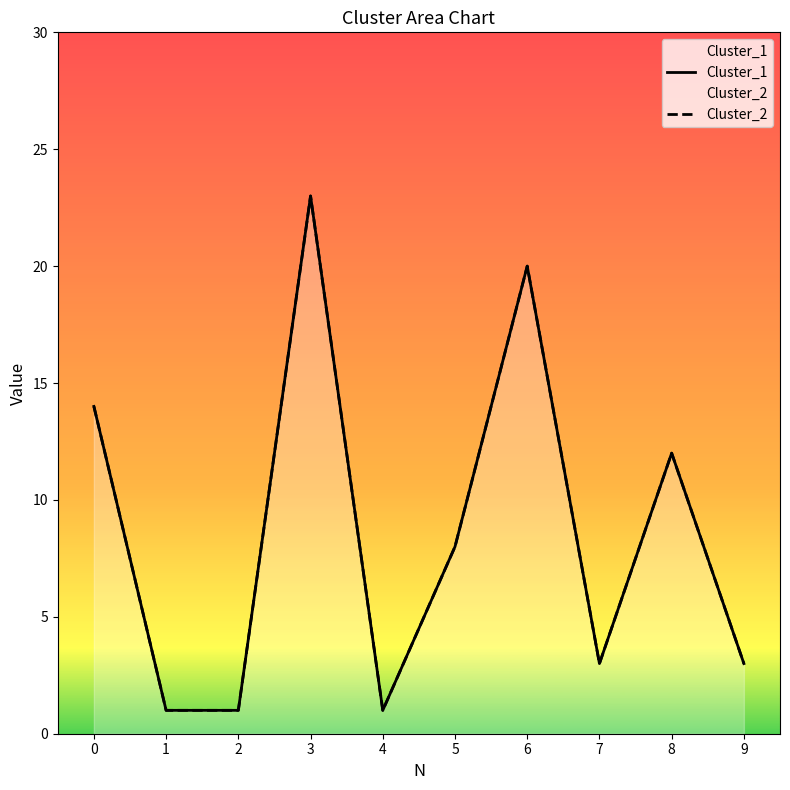

Rank the series at 4 from lowest to highest value.

Cluster_1, Cluster_2